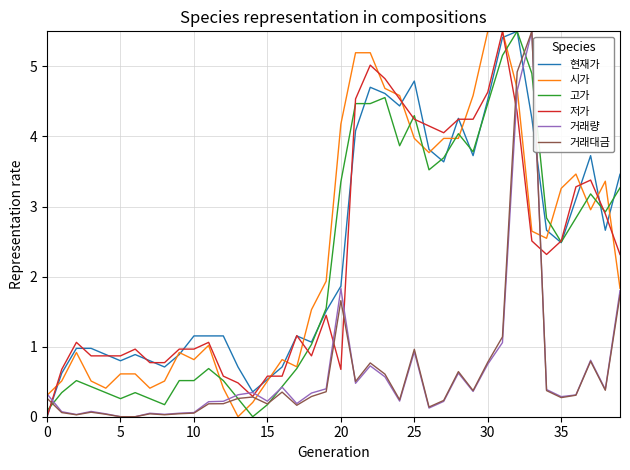

Which series ends up on top after the final intersection of 저가 and 거래량?

저가